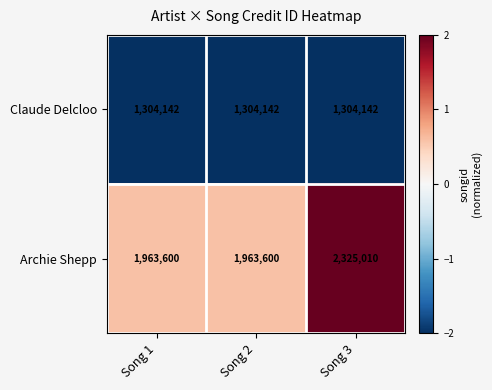

Between Song 1 and Song 3, which series saw the biggest shift?

Archie Shepp